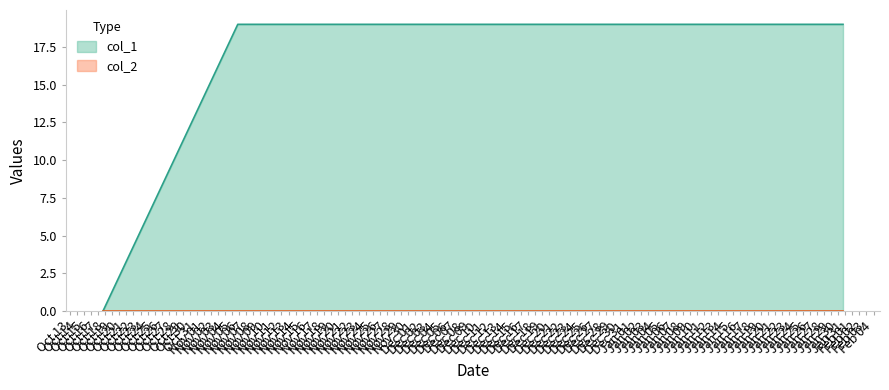

Which series has the widest spread of values?

col_1